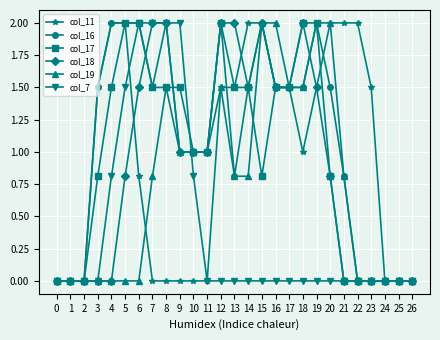

Is this an area chart (filled region under the line)?

No